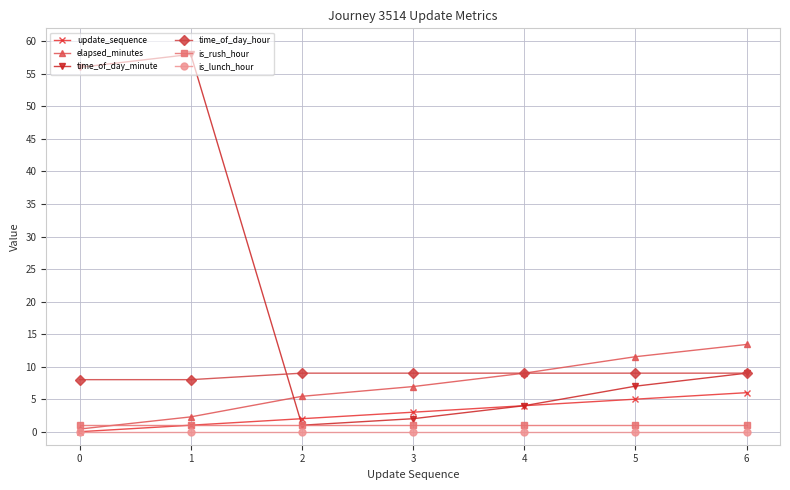

What is the sum of all time_of_day_hour values?

61.0